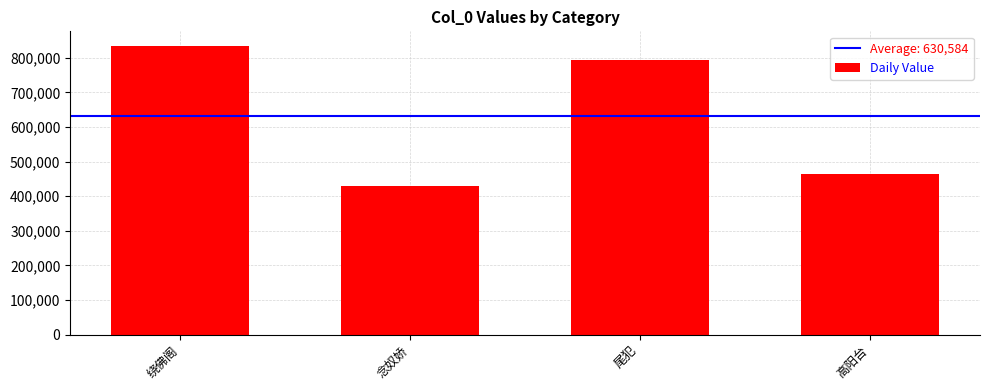

What is the change in value from 绕佛阁 to 念奴娇?

-406653